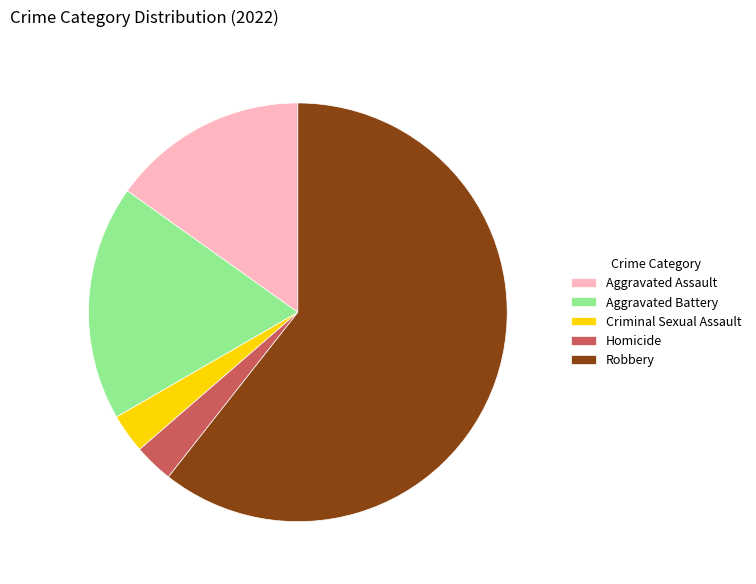

How many slices are in this pie chart?

5